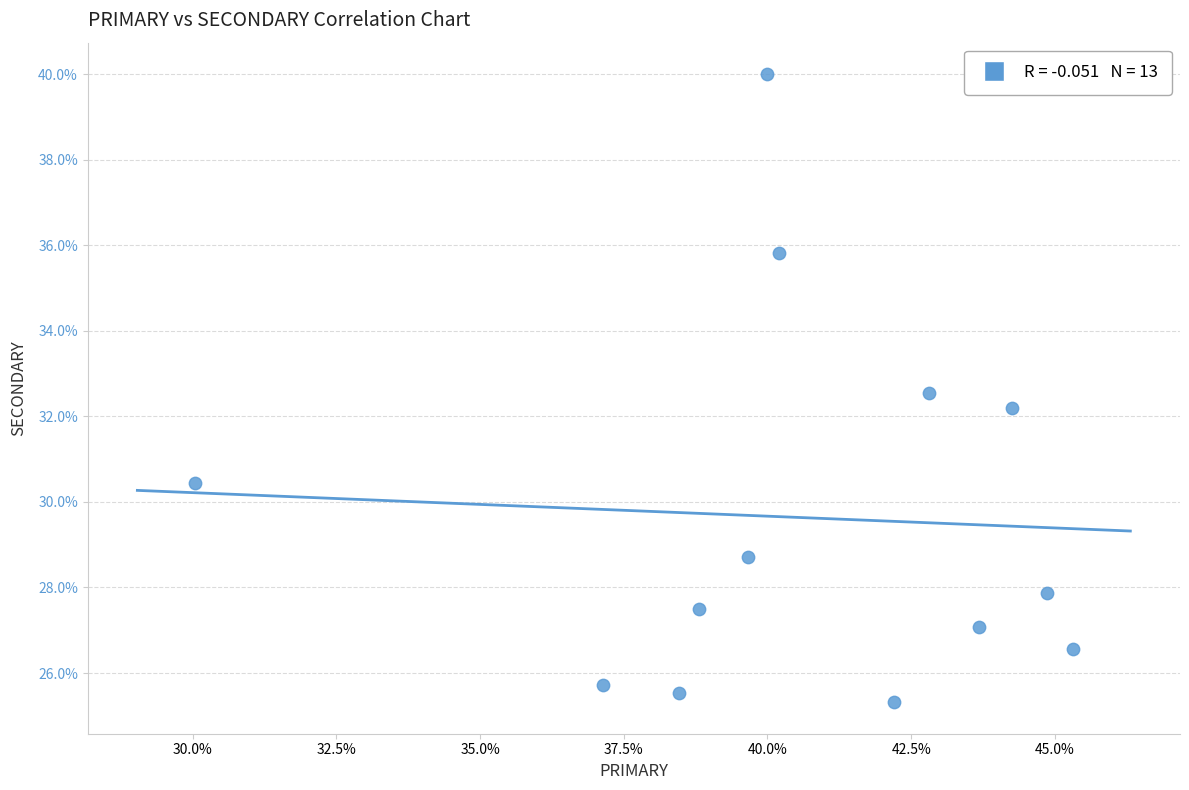

What is the range of X values (max minus min)?

15.3